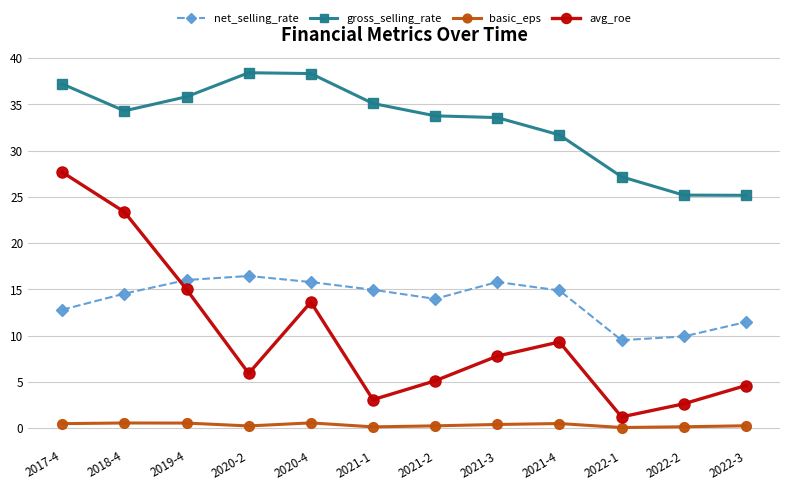

List the series in order of their peak value, highest first.

gross_selling_rate, avg_roe, net_selling_rate, basic_eps